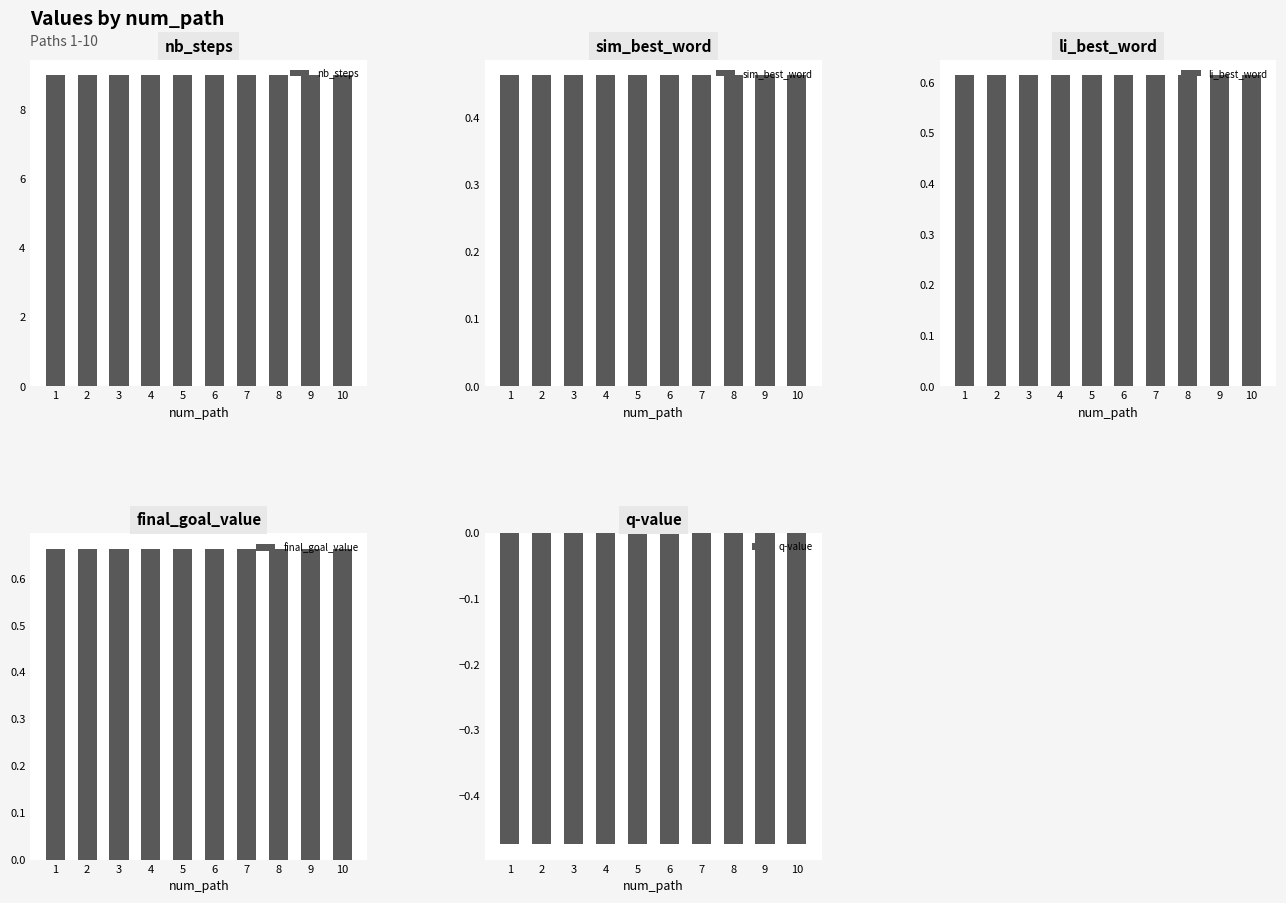

The value of li_best_word at 5 is 0.6. True or false?

True